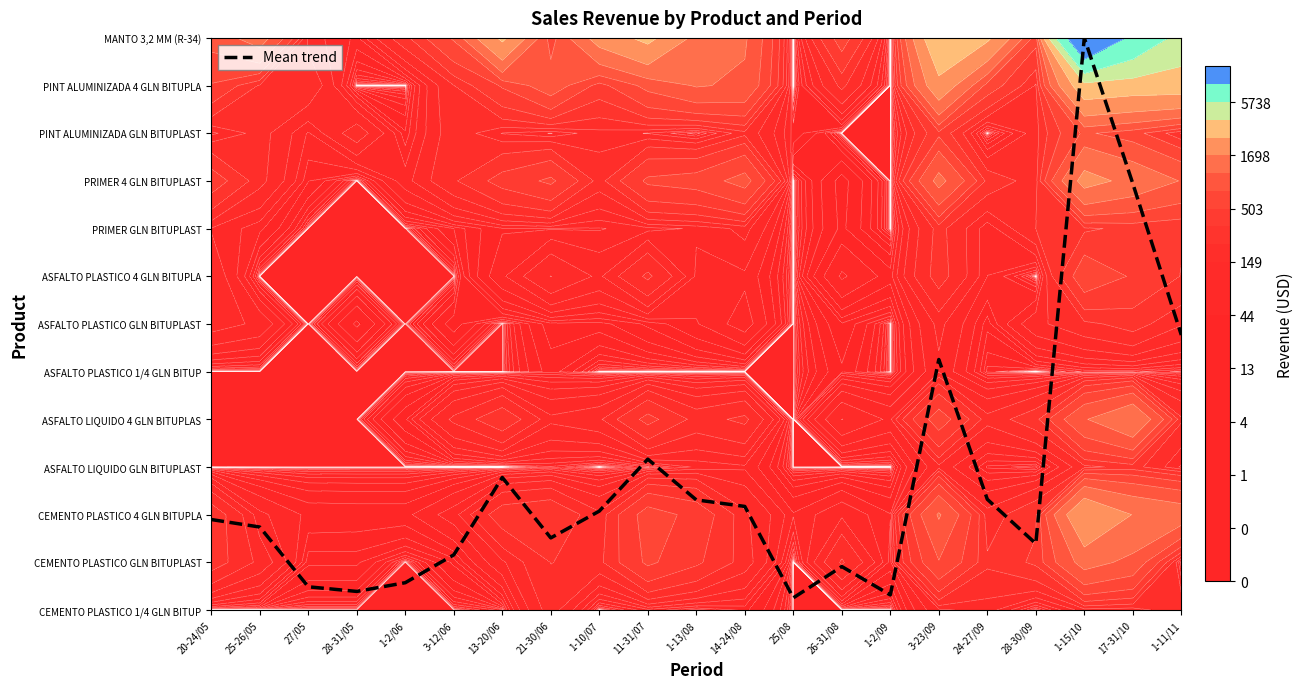

What is the sum of the values at 3-23/09 and 21-30/06?

6.8